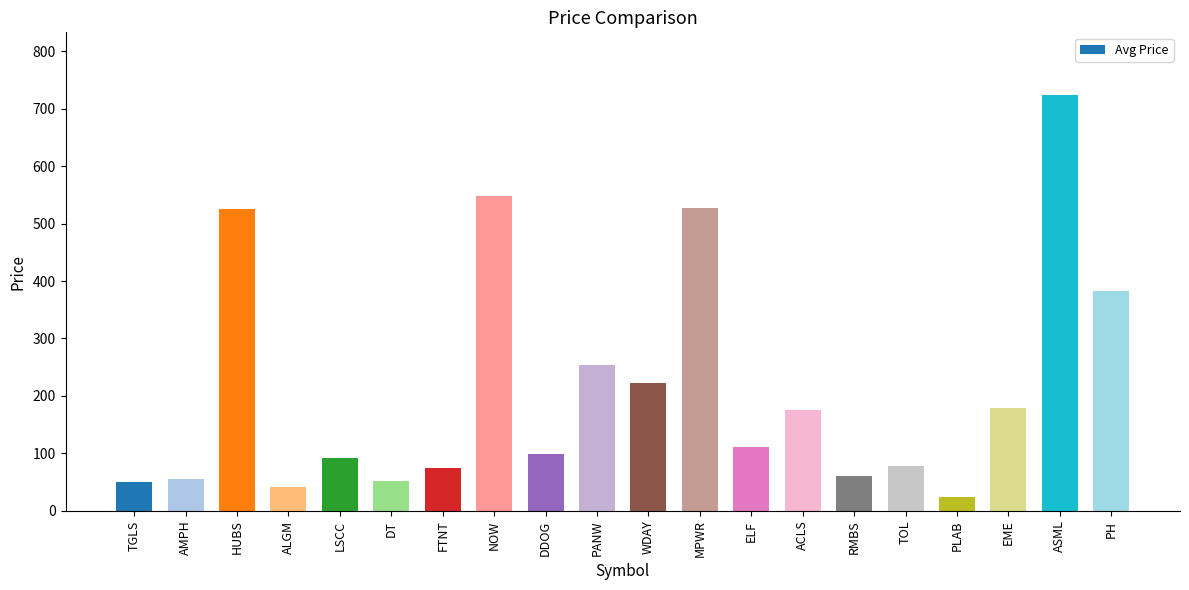

What is the label of the 16th bar from the right?

LSCC